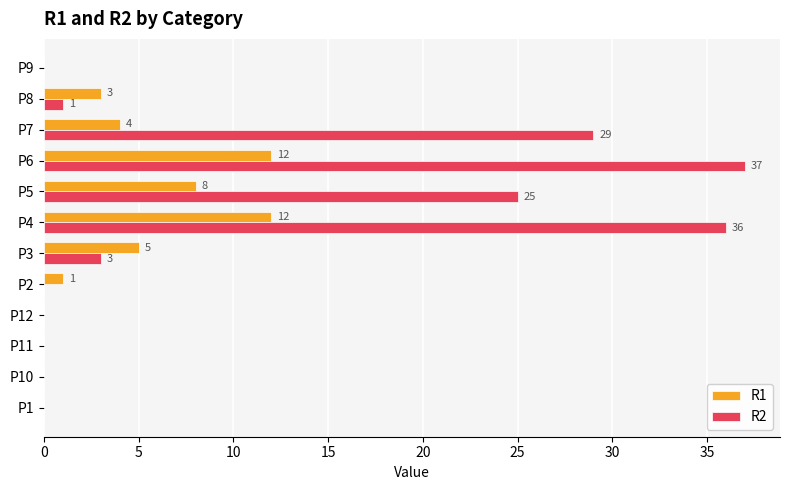

Which category has the highest value across all series?

P6